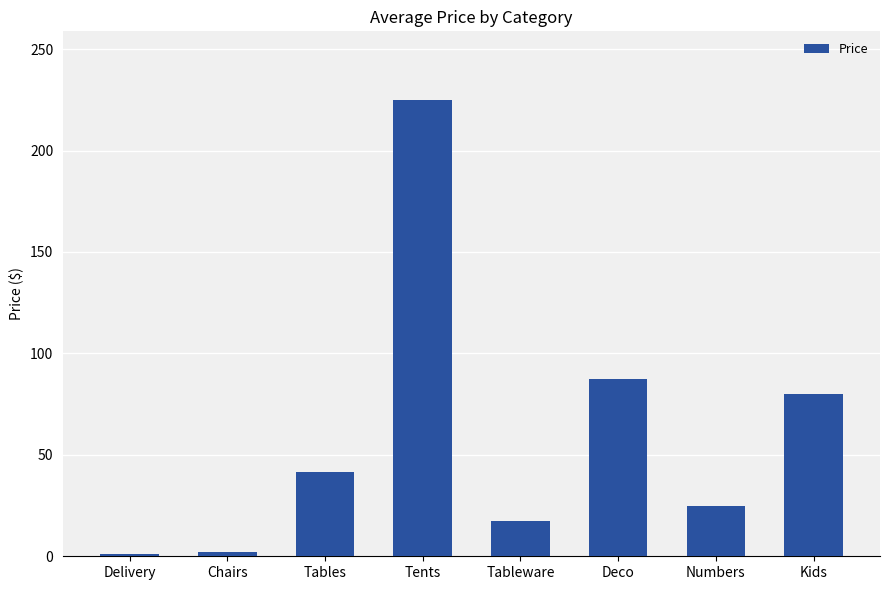

What is the ratio of the value at Tables to the value at Chairs?

20.8